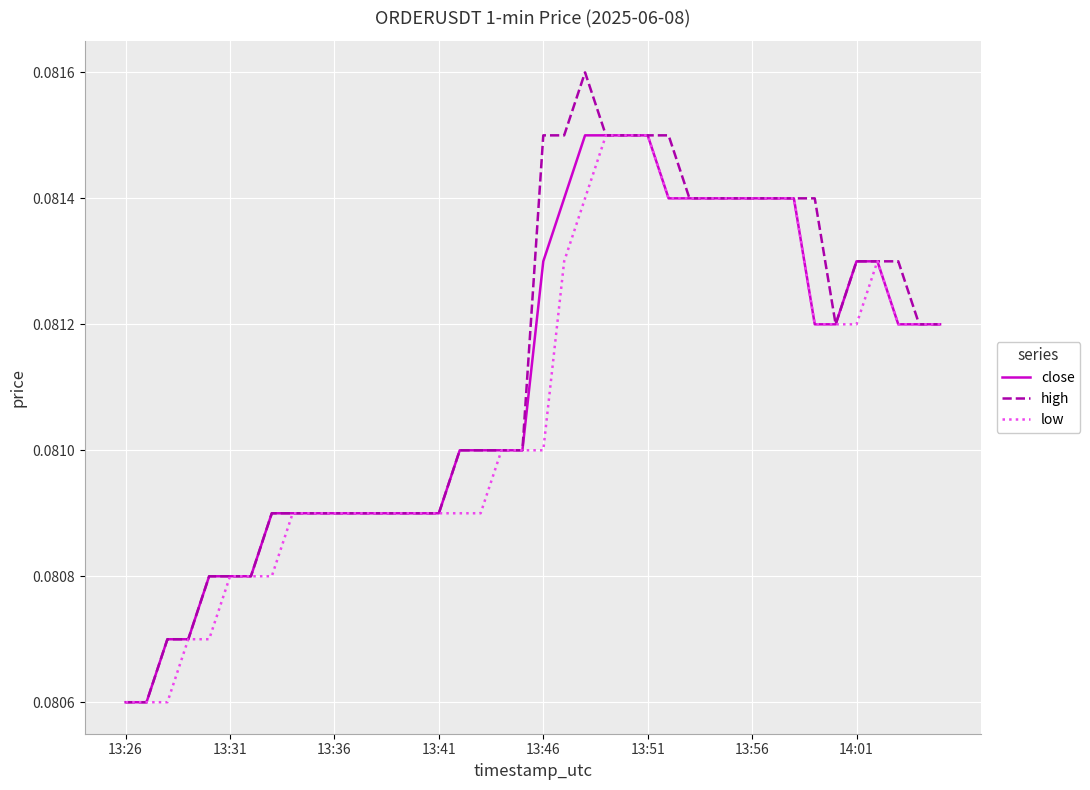

Which series has the largest range (max minus min)?

high